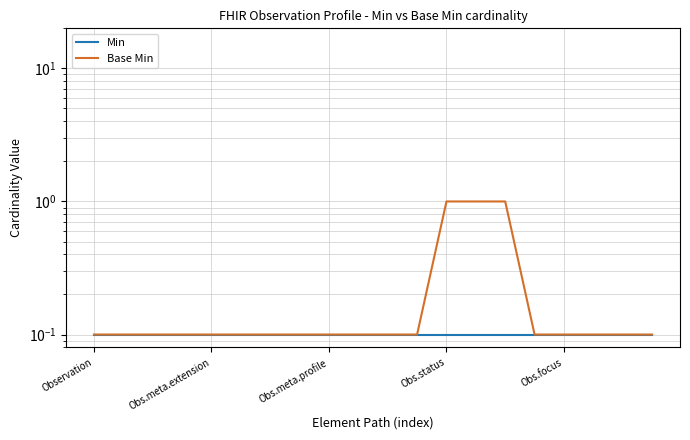

True or false: Min and Base Min cross at least once.

False